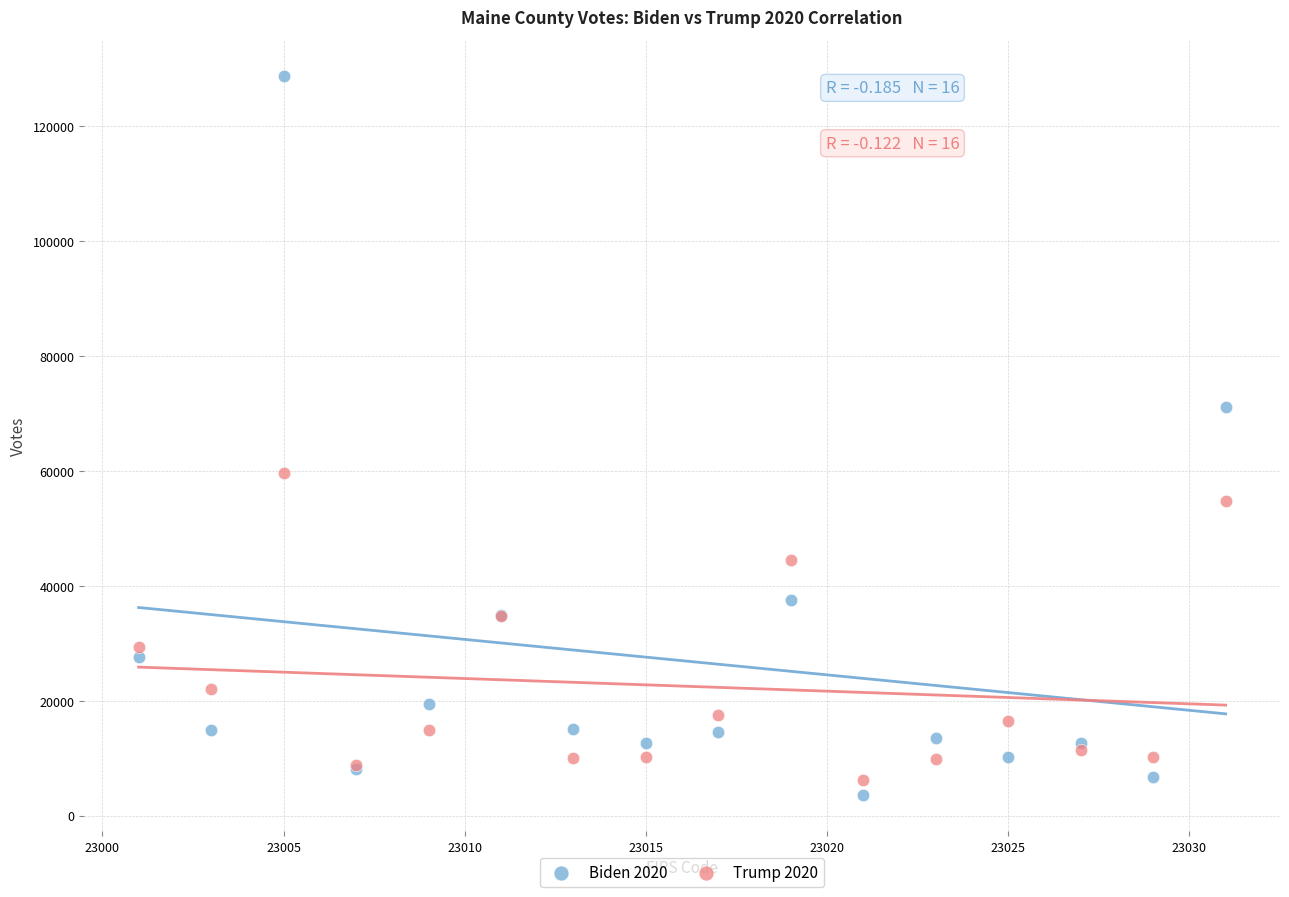

Which series reaches the maximum Y coordinate?

Biden 2020